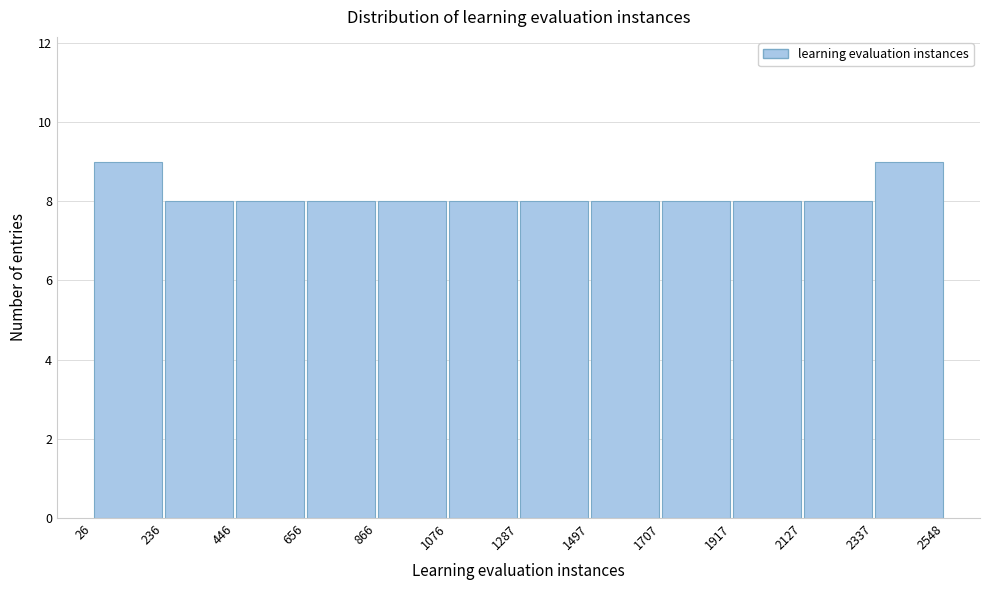

How tall is the bar that spans 2127 to 2337 on the x-axis? The values are not printed on the chart, so give them approximately, as read against the axis.

8